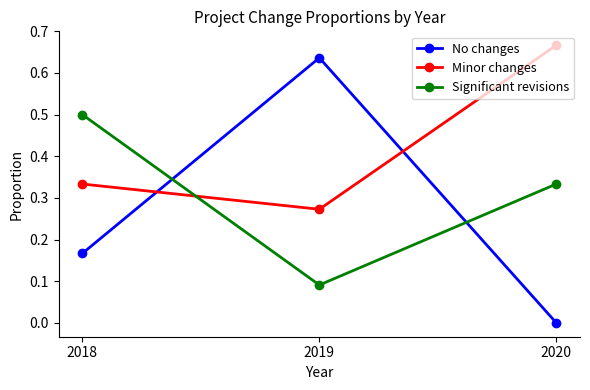

Which series changed the most between 2018 and 2019?

No changes